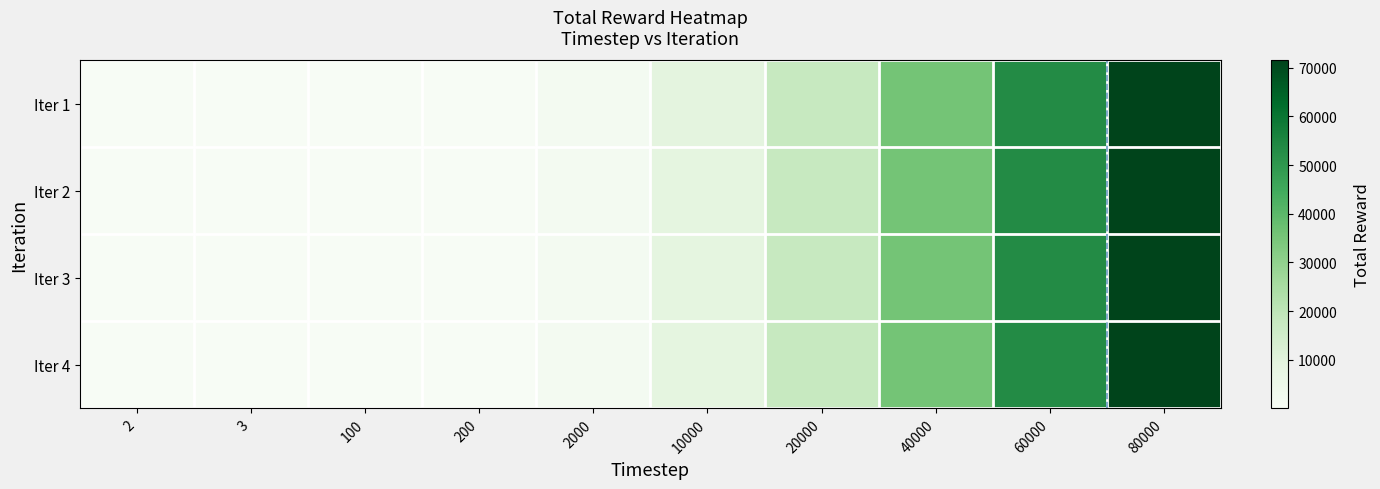

Reading right to left, extract all data points from this chart.

Iter 1: 80000=71502	60000=53592	40000=35727	20000=17863	10000=8951	2000=1786	200=174	100=88	3=3	2=2
Iter 2: 80000=71388	60000=53511	40000=35647	20000=17789	10000=8883	2000=1776	200=187	100=95	3=3	2=2
Iter 3: 80000=71505	60000=53585	40000=35701	20000=17858	10000=8920	2000=1767	200=178	100=86	3=3	2=2
Iter 4: 80000=71502	60000=53592	40000=35701	20000=17872	10000=8923	2000=1768	200=180	100=87	3=3	2=2